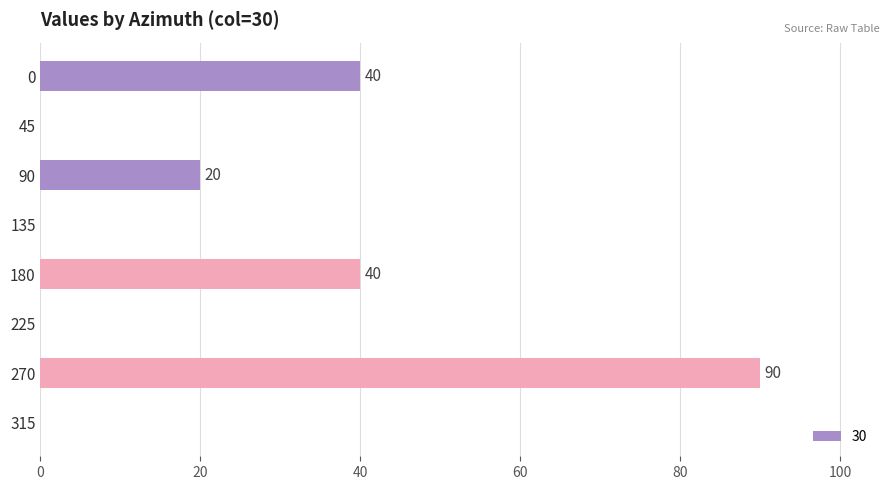

How many distinct data groups are displayed?

1